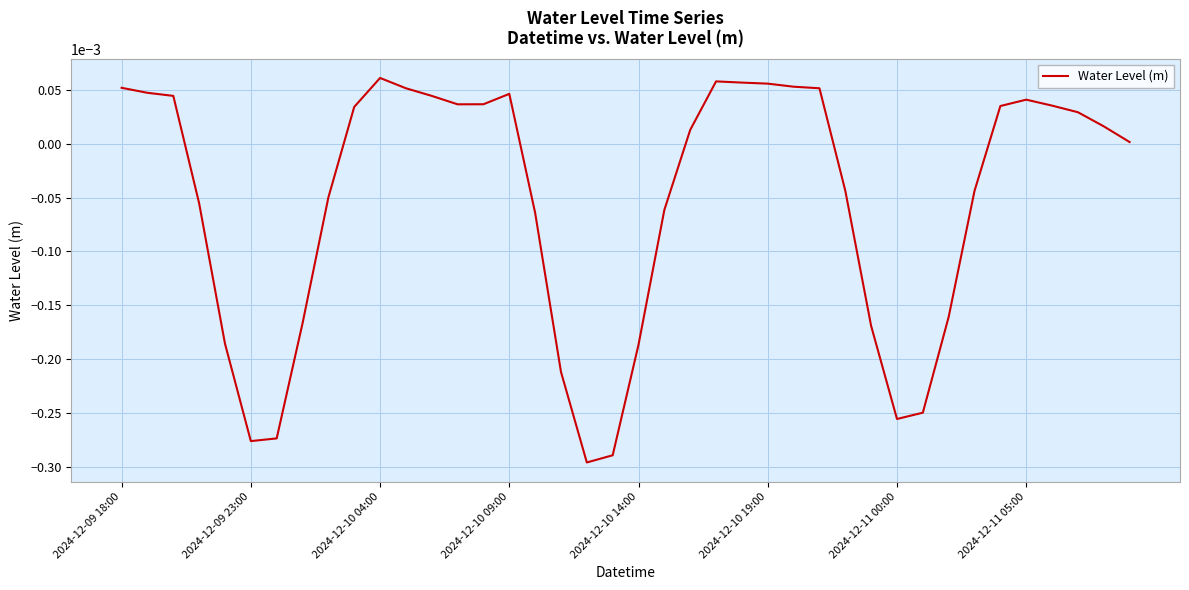

Does the chart have visible grid lines?

Yes